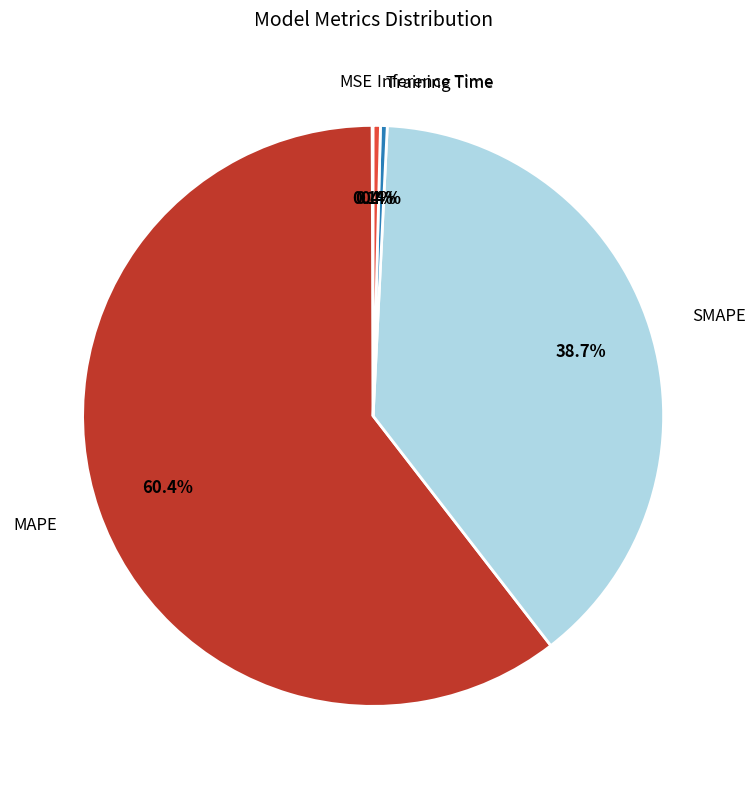

Does any single category account for the majority?

Yes